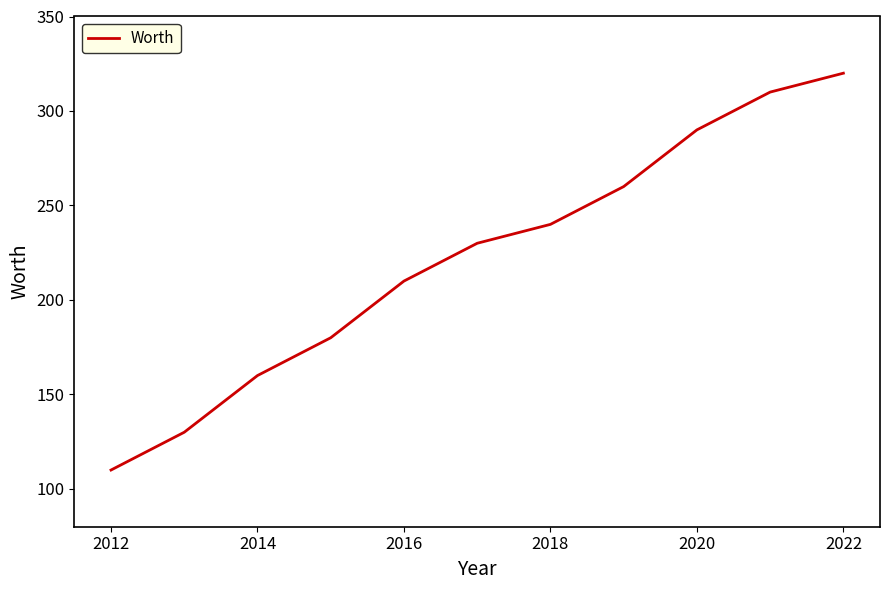

What is the smallest value displayed?

110